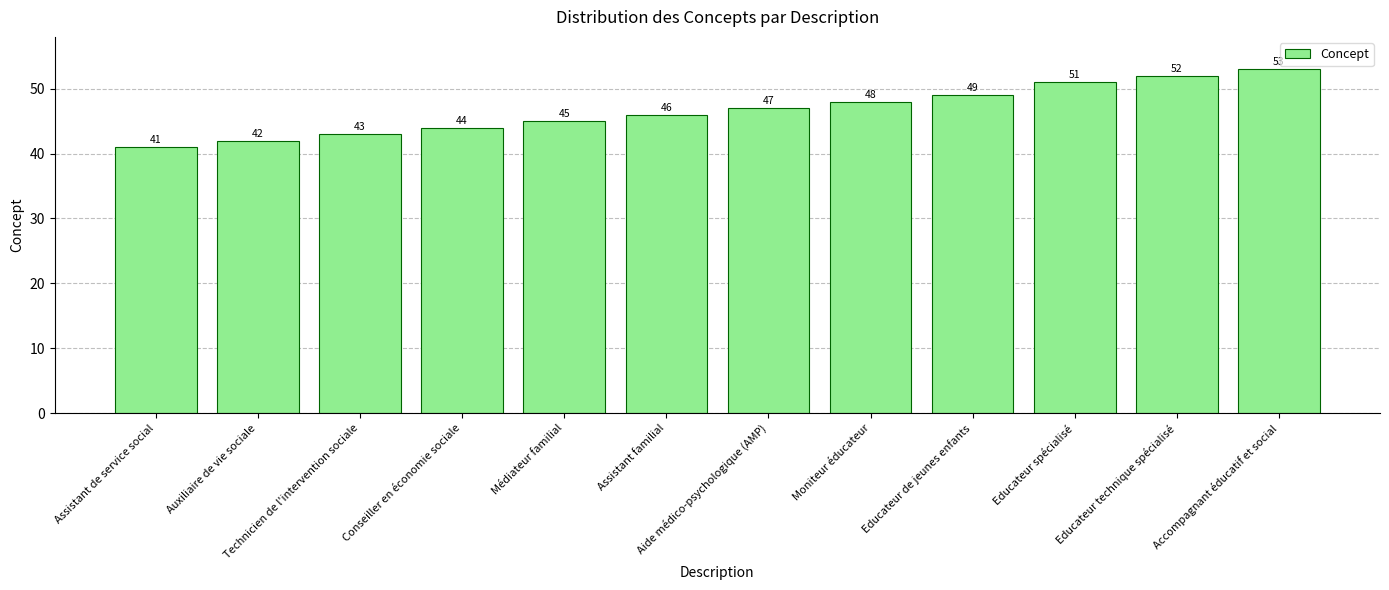

What position from the right is Educateur de jeunes enfants?

4